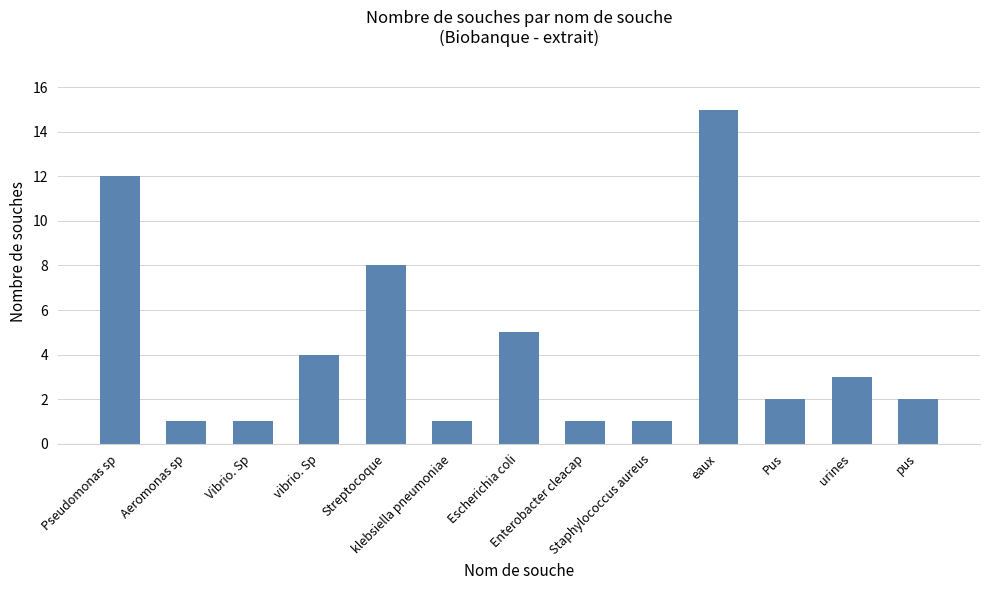

Reading left to right, extract all data points from this chart.

12	1	1	4	8	1	5	1	1	15	2	3	2